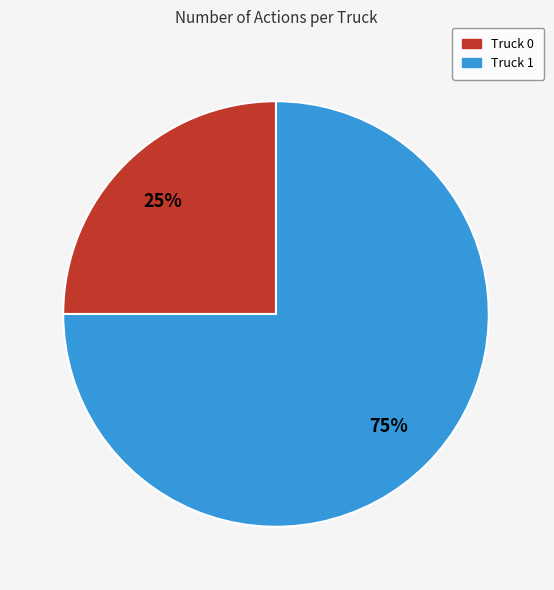

To the nearest percent, what is the combined percentage of Truck 0 and Truck 1?

100%